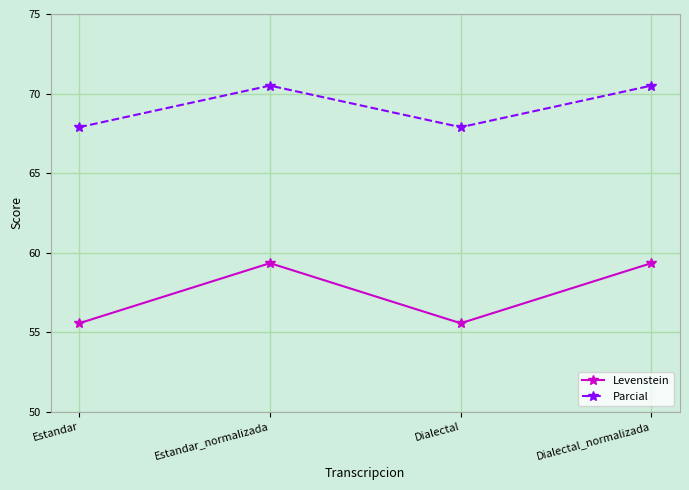

What is the total value across all series at Estandar?

123.4